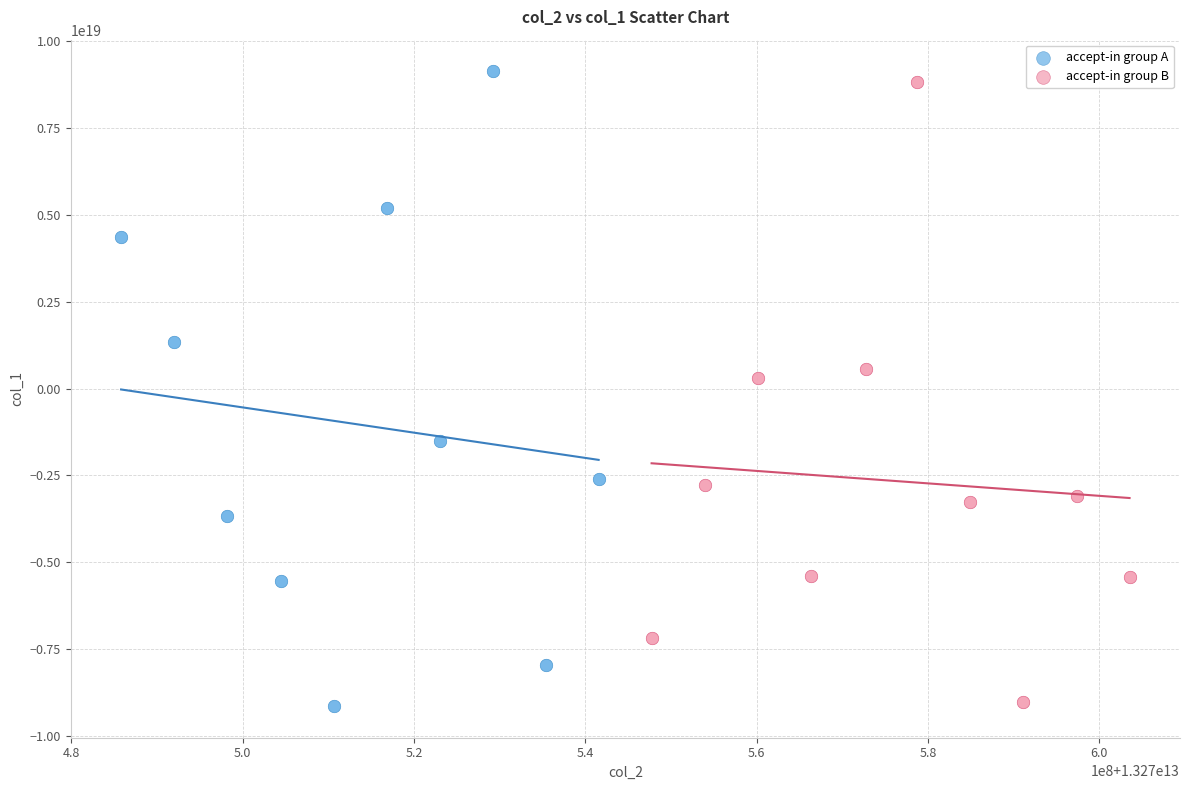

What are all the series names shown in the legend?

accept-in group A, accept-in group B